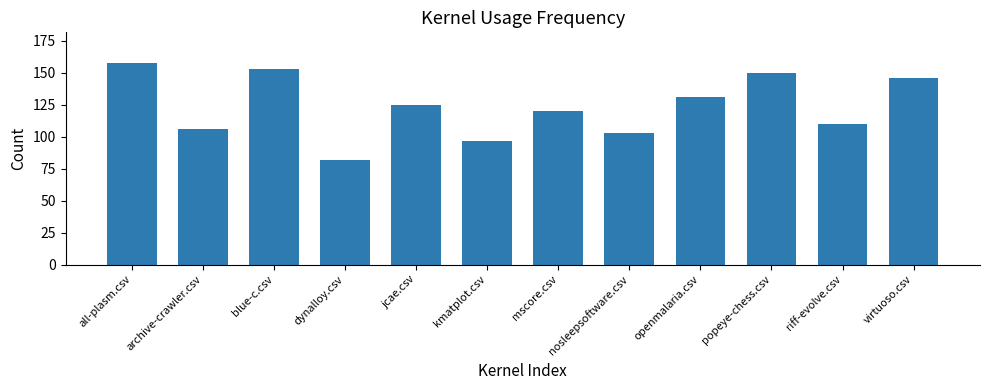

What is the label of the 1st bar from the right?

virtuoso.csv